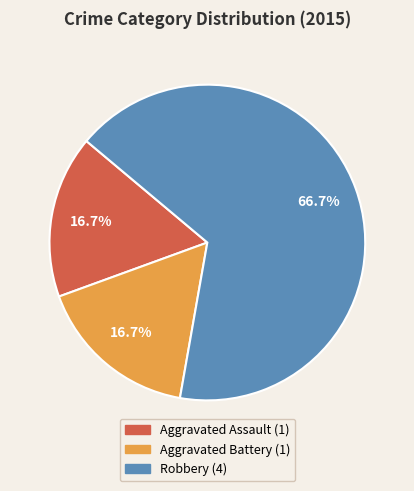

Between Aggravated Assault and Robbery, which is larger?

Robbery